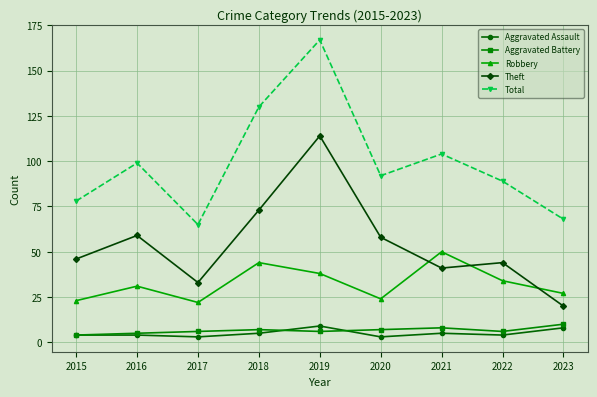

At which category does Theft reach its first local valley?

2017